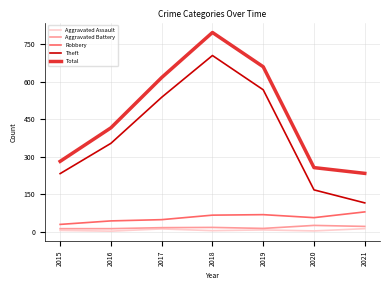

Which series has the widest spread of values?

Theft